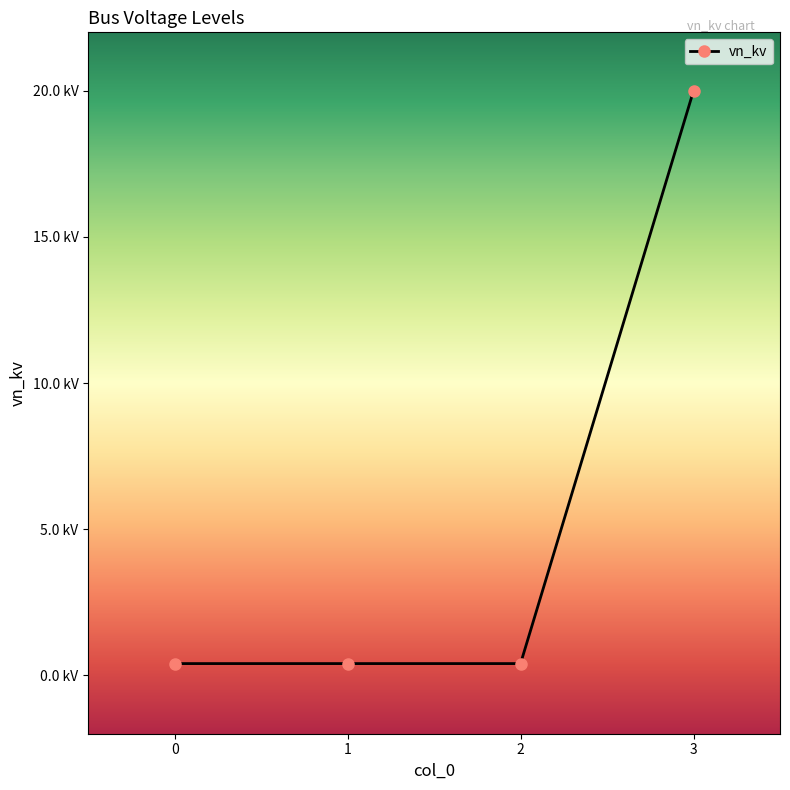

What is the smallest value displayed?

0.4